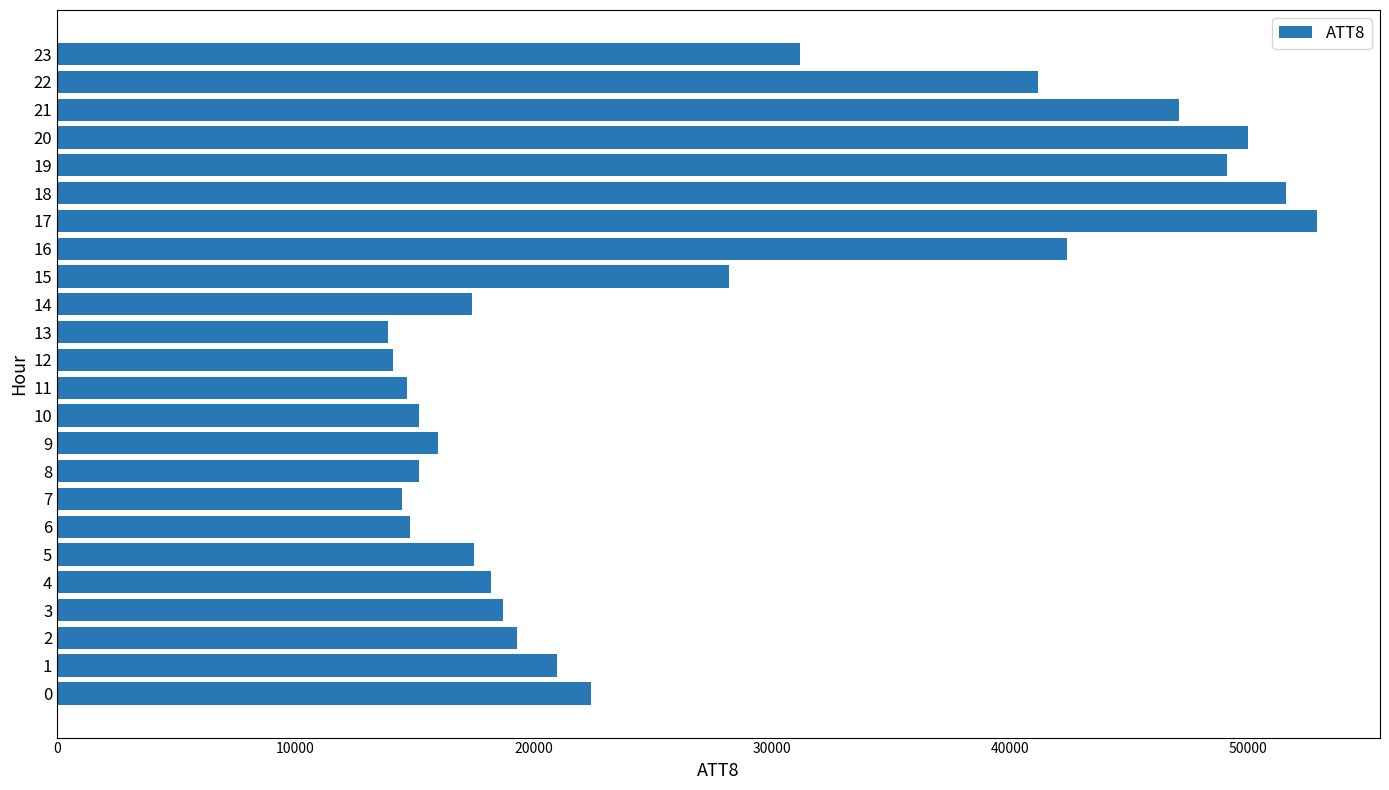

The value at 17 is 34031. True or false?

False